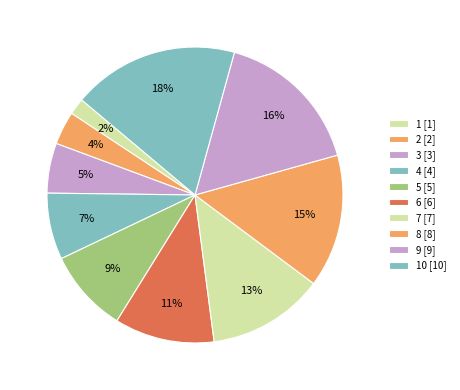

Count the number of slices in the pie.

10